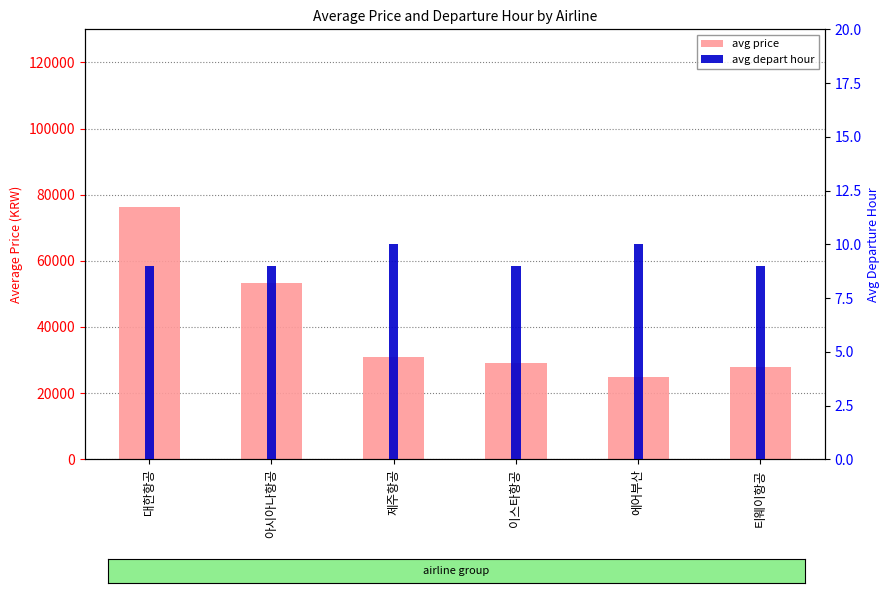

What is the average value of the avg depart hour series?

9